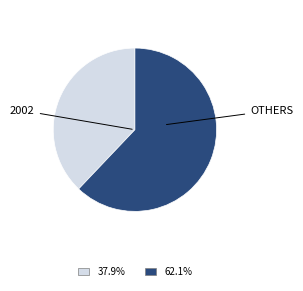

Does any single category account for the majority?

Yes